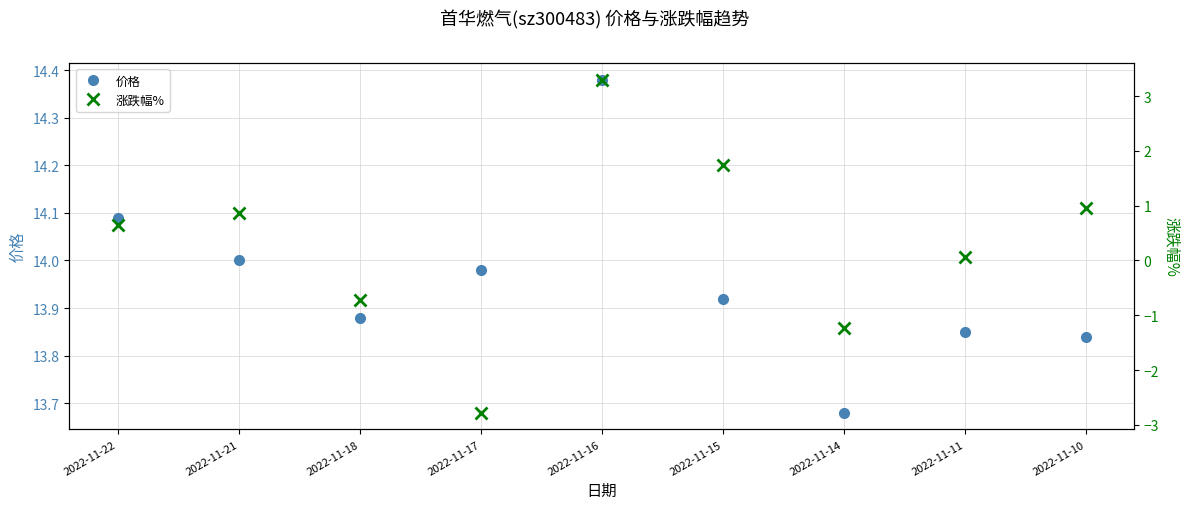

Reading left to right, extract all data points from this chart.

价格: 2022-11-22=14.1	2022-11-21=14.0	2022-11-18=13.9	2022-11-17=14.0	2022-11-16=14.4	2022-11-15=13.9	2022-11-14=13.7	2022-11-11=13.8	2022-11-10=13.8
涨跌幅%: 2022-11-22=0.6	2022-11-21=0.9	2022-11-18=-0.7	2022-11-17=-2.8	2022-11-16=3.3	2022-11-15=1.8	2022-11-14=-1.2	2022-11-11=0.1	2022-11-10=0.9